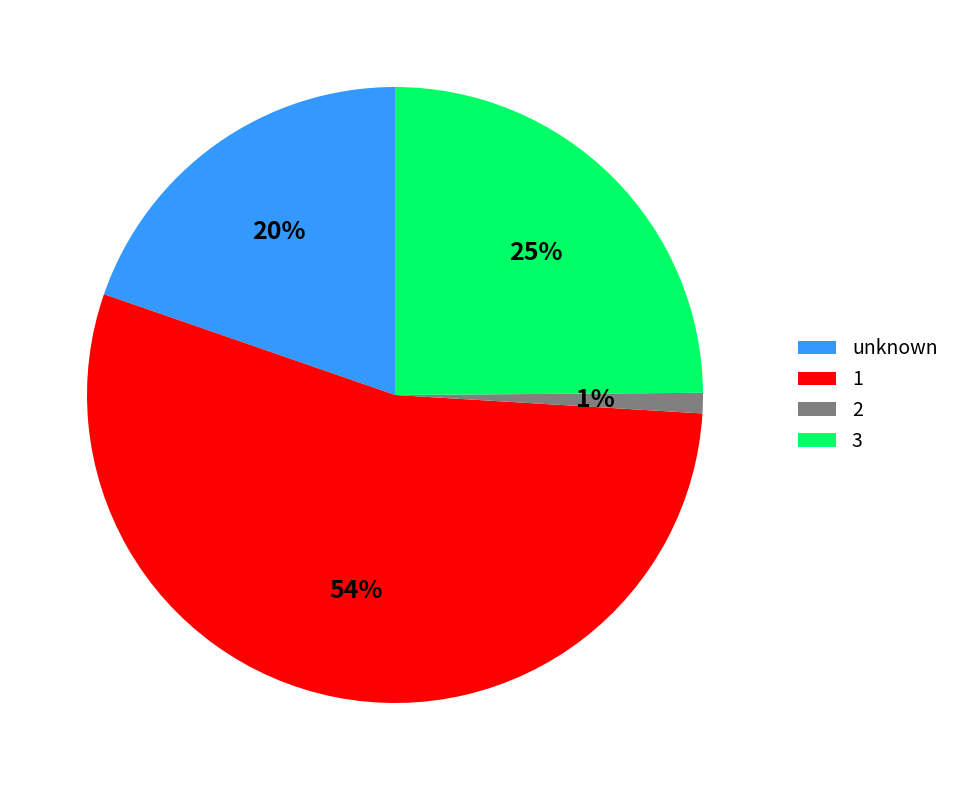

True or false: unknown accounts for 6% of the total.

False